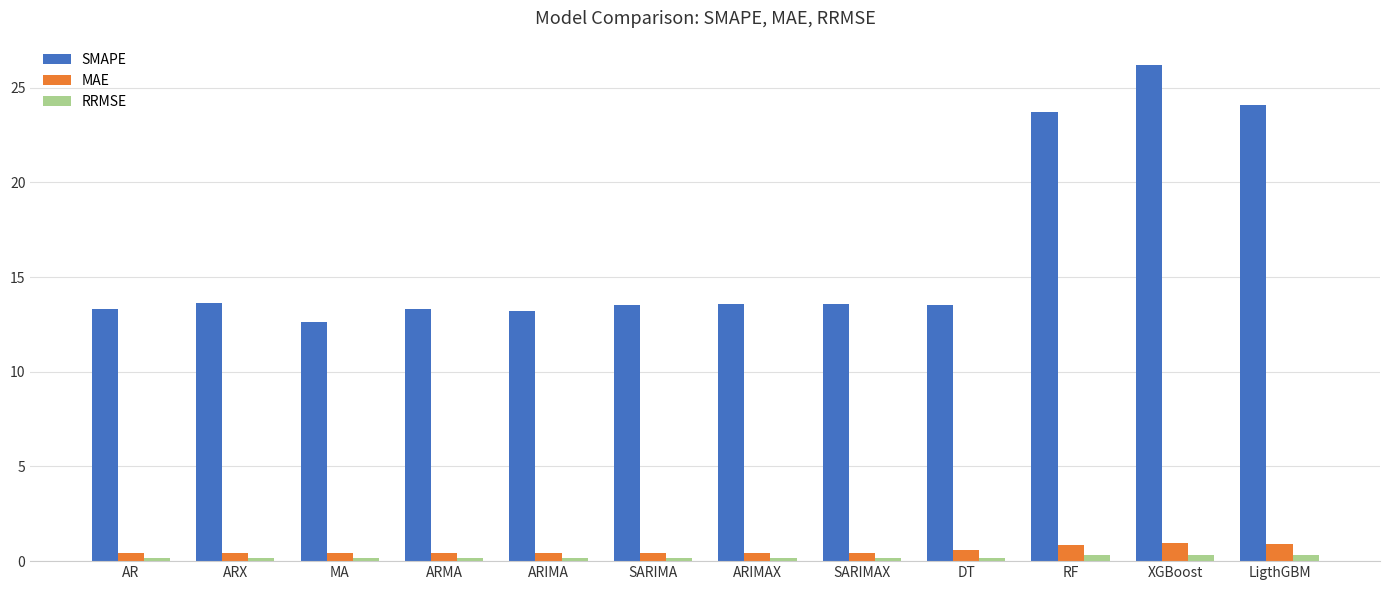

Which series has the widest spread of values?

SMAPE